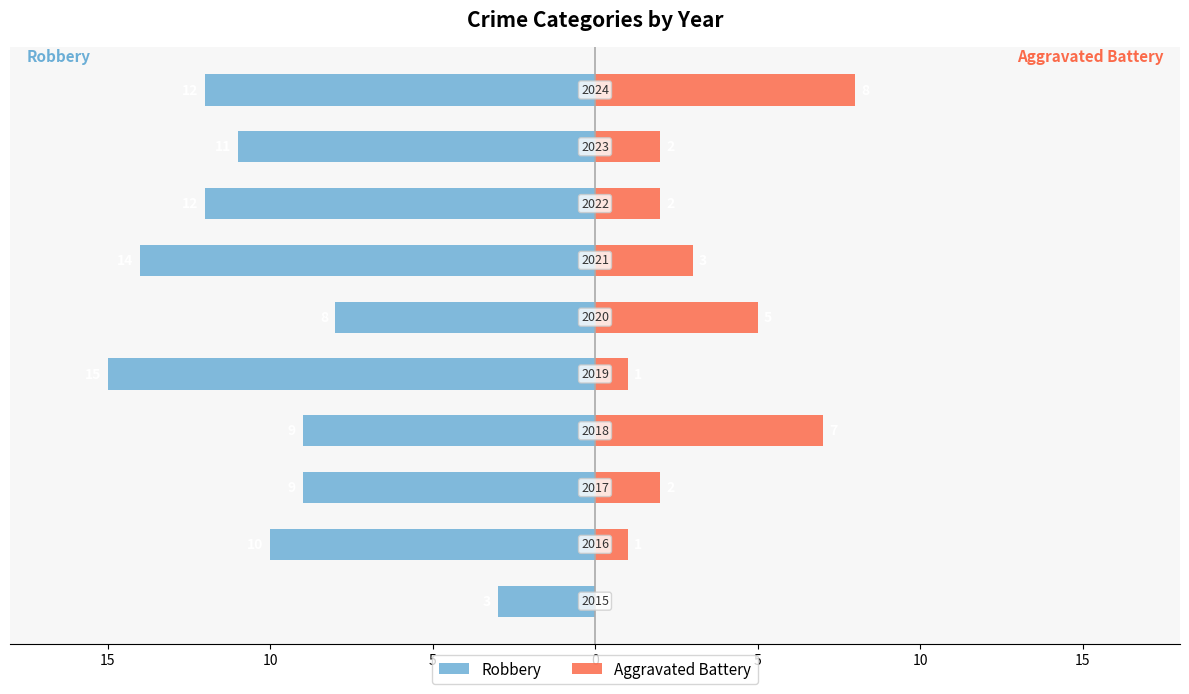

What value does the Robbery series have at 10, to the nearest 5?

-15